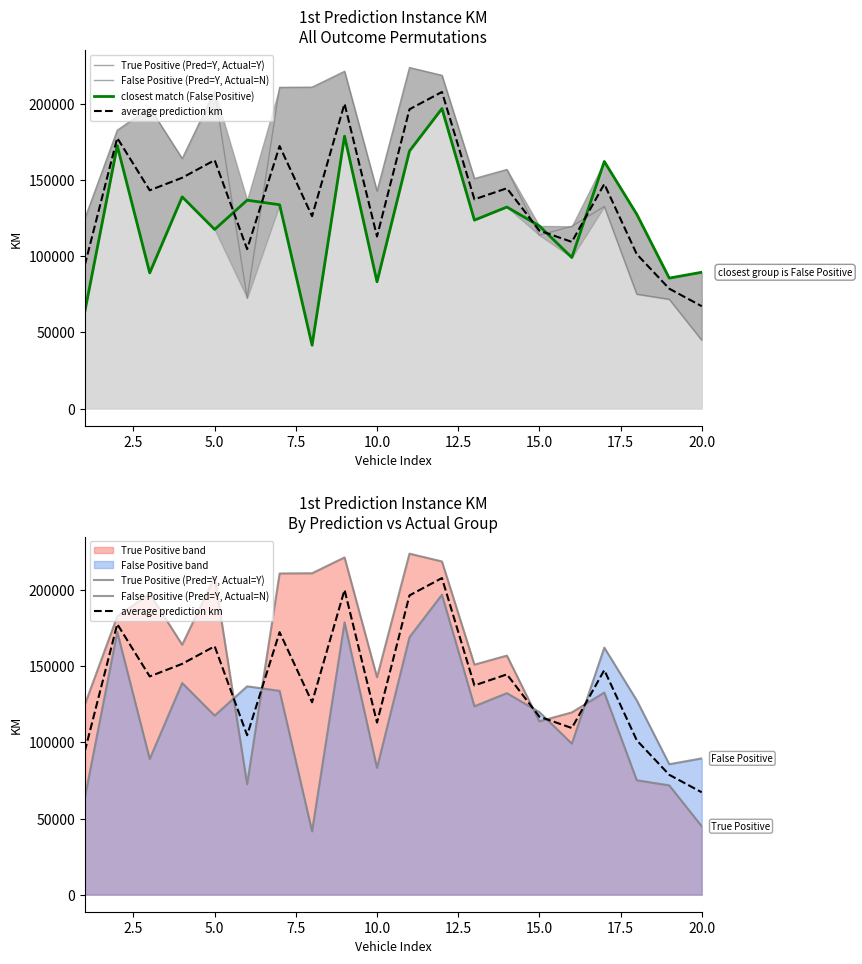

The True Positive (Pred=Y, Actual=Y) series shows 266408.0 at 2.5. True or false?

False